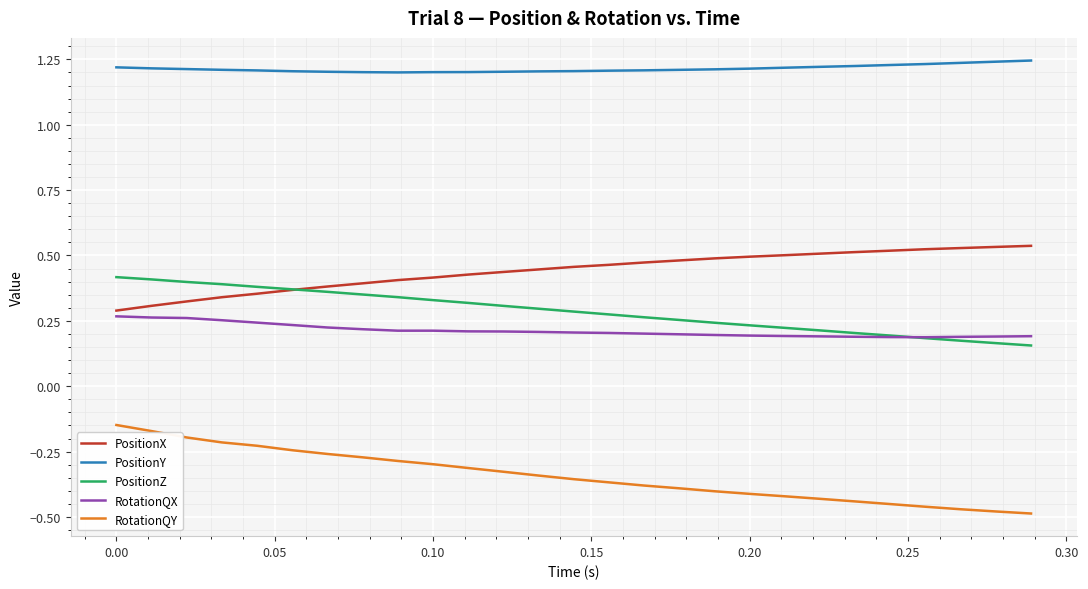

Rank the series by their maximum value, from highest to lowest.

PositionY, PositionX, PositionZ, RotationQX, RotationQY